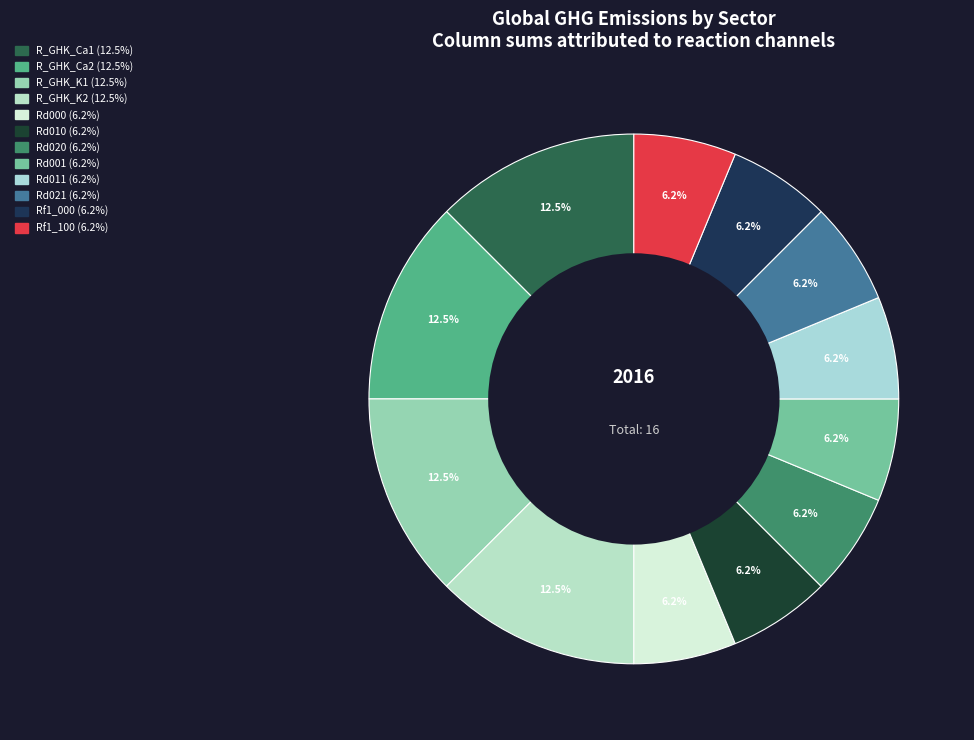

How many slices are in this pie chart?

12